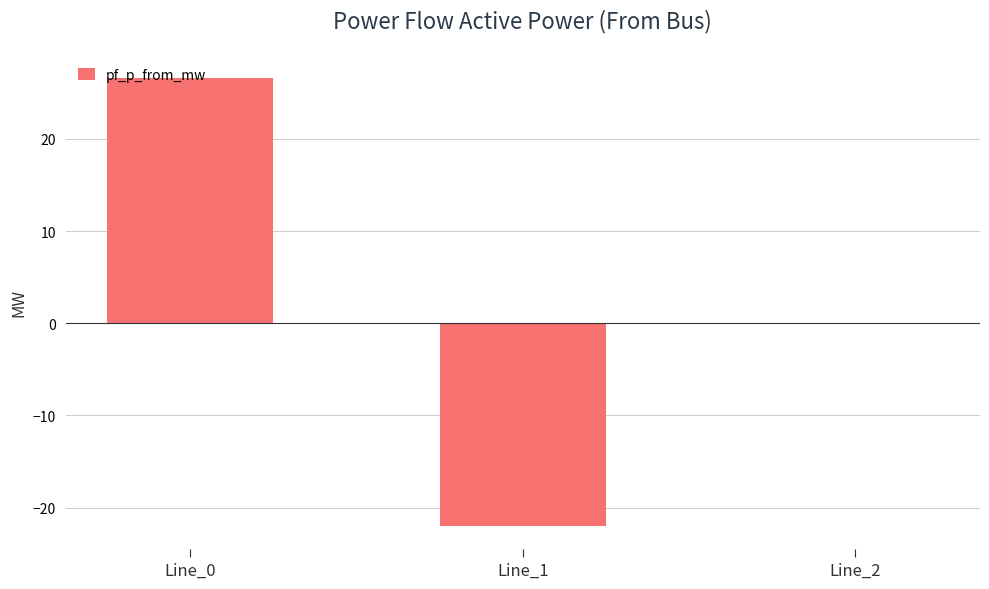

What is the greatest value displayed?

26.6